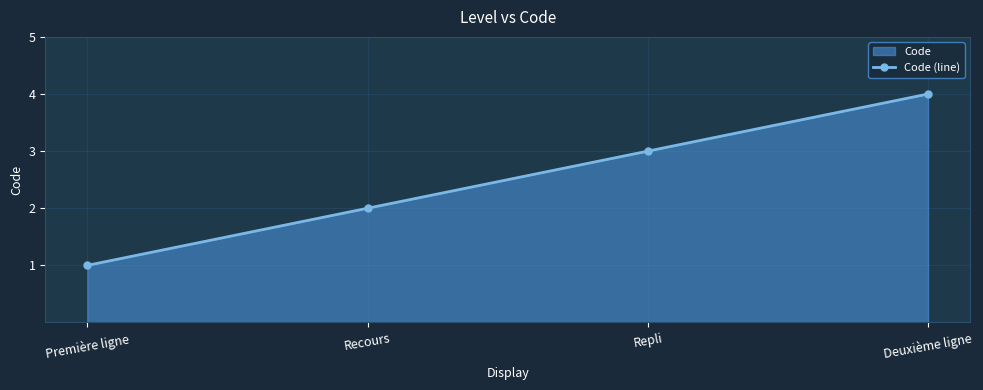

Rank the categories by value from lowest to highest.

Première ligne, Recours, Repli, Deuxième ligne